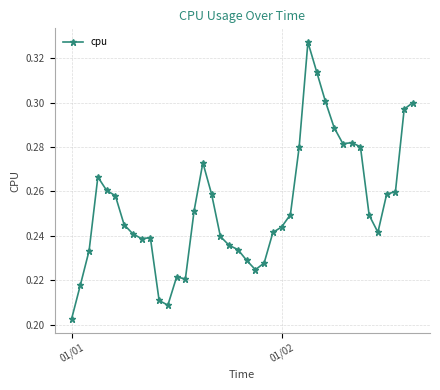

How many values are between 0 and 1?

40